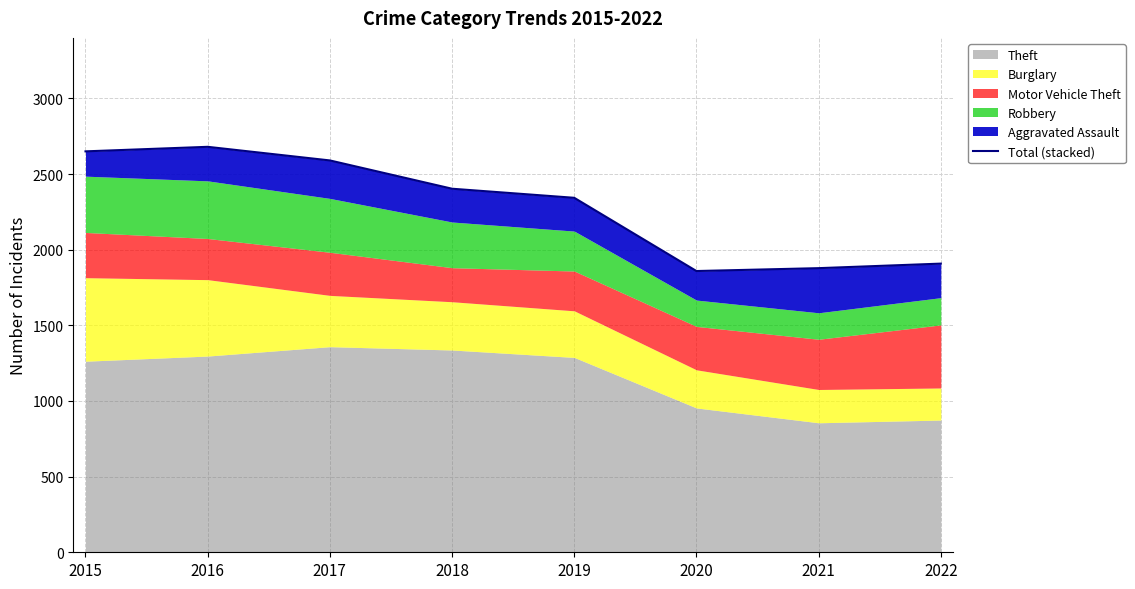

Where is the first local maximum?

2016